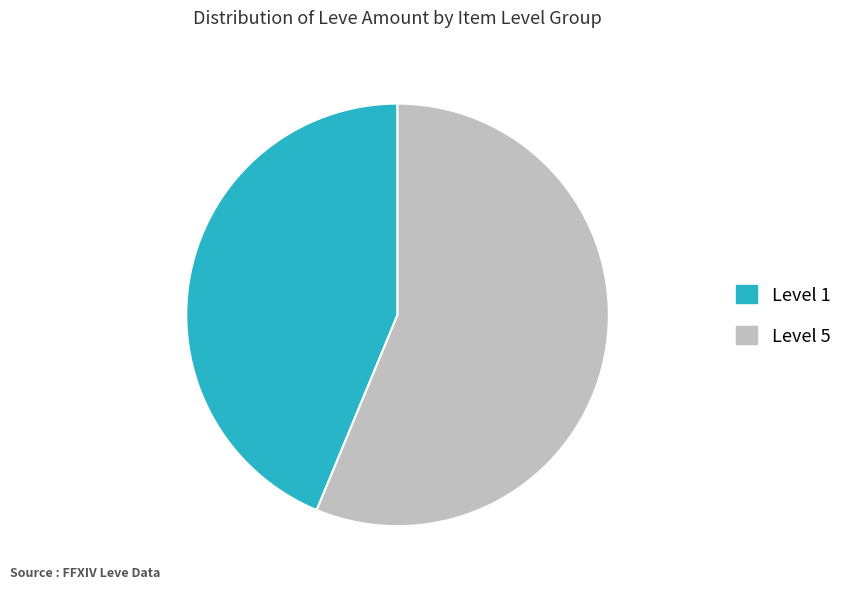

The Level 5 slice represents 66% of the pie. True or false?

False